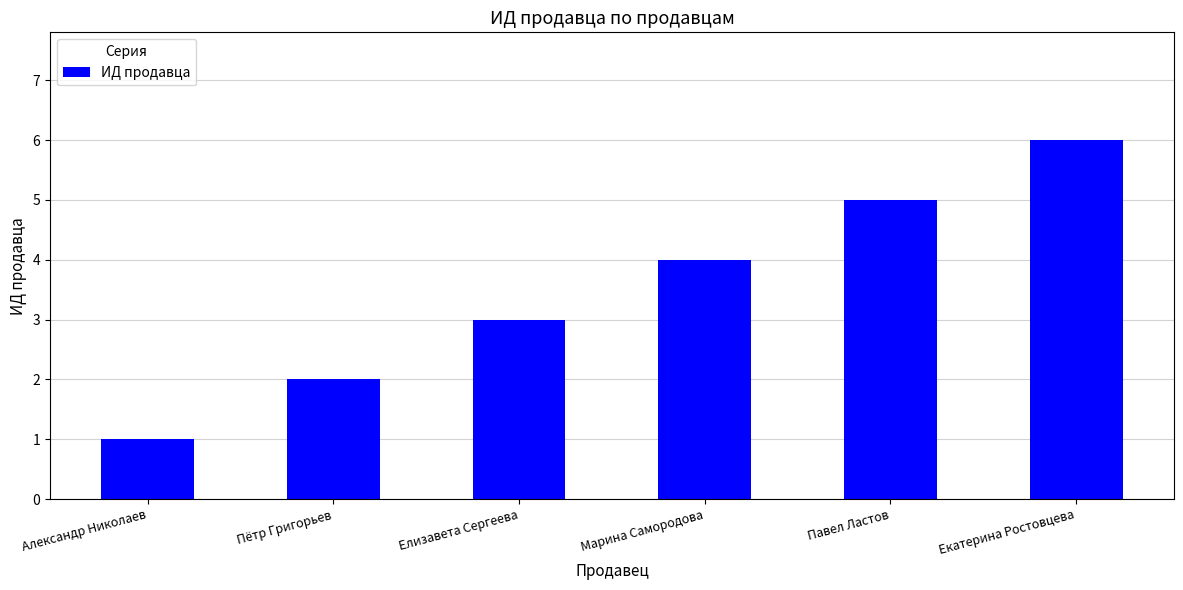

Are the bars horizontal?

No